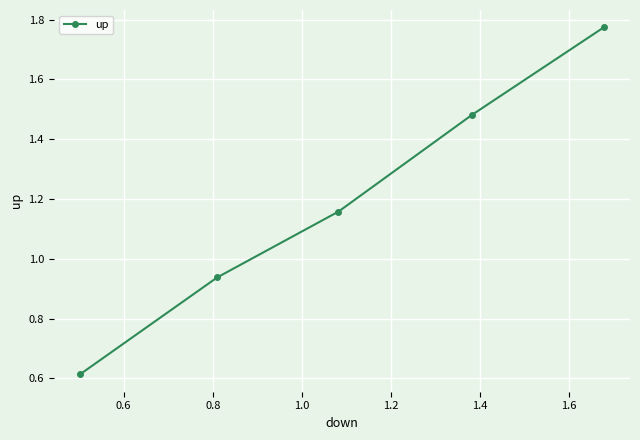

What is the sum of all values?

6.0